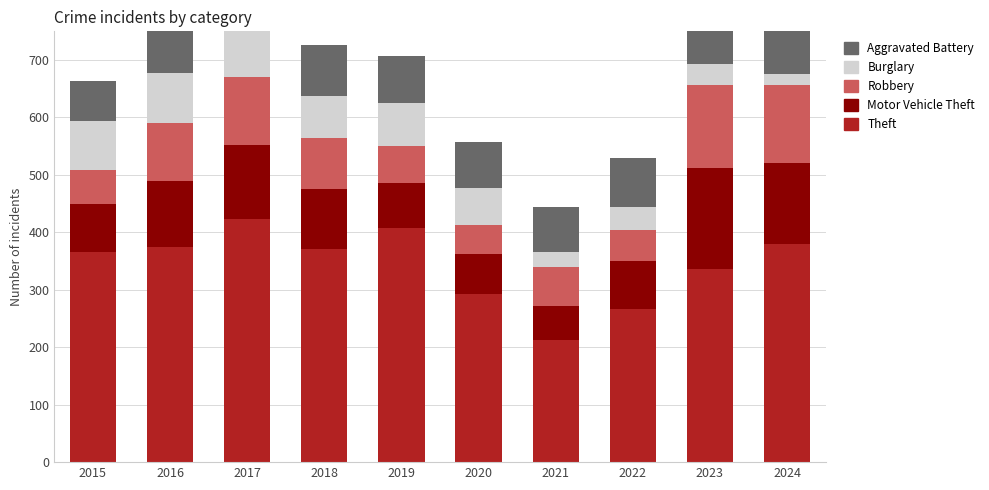

How many bars are there in total?

50